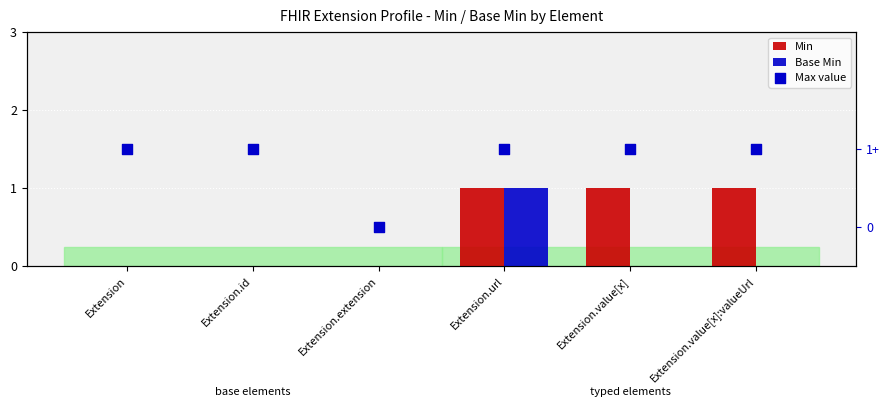

Which series contains the lowest Y value?

Min